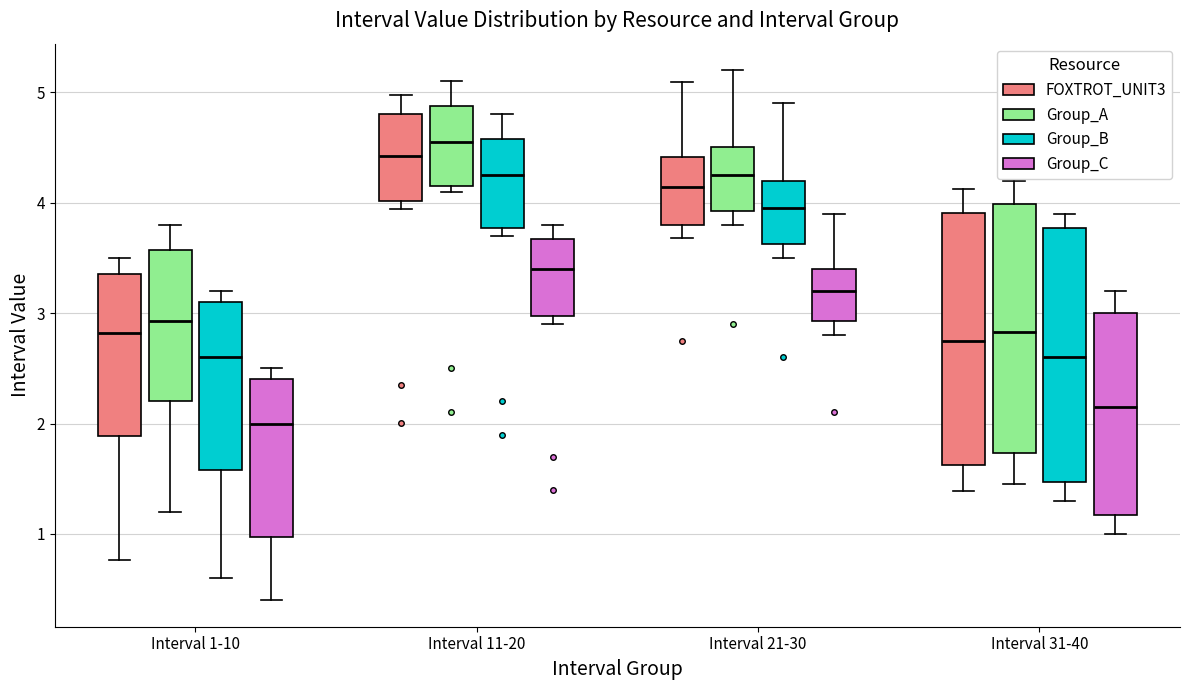

Reading left to right, transcribe this box plot: for each box, give where its median line is, the range the box spans, and where its two whiskers end, as read against the y-axis. The values are not printed on the chart, so give them approximately, as read against the axis.

Interval 1-10 (FOXTROT_UNIT3): median 2.8, box 1.9 to 3.4, whiskers 0.8 to 3.5
Interval 1-10 (Group_A): median 2.9, box 2.2 to 3.6, whiskers 1.2 to 3.8
Interval 1-10 (Group_B): median 2.6, box 1.6 to 3.1, whiskers 0.6 to 3.2
Interval 1-10 (Group_C): median 2.0, box 1.0 to 2.4, whiskers 0.4 to 2.5
Interval 11-20 (FOXTROT_UNIT3): median 4.4, box 4.0 to 4.8, whiskers 3.9 to 5.0
Interval 11-20 (Group_A): median 4.6, box 4.2 to 4.9, whiskers 4.1 to 5.1
Interval 11-20 (Group_B): median 4.3, box 3.8 to 4.6, whiskers 3.7 to 4.8
Interval 11-20 (Group_C): median 3.4, box 3.0 to 3.7, whiskers 2.9 to 3.8
Interval 21-30 (FOXTROT_UNIT3): median 4.1, box 3.8 to 4.4, whiskers 3.7 to 5.1
Interval 21-30 (Group_A): median 4.3, box 3.9 to 4.5, whiskers 3.8 to 5.2
Interval 21-30 (Group_B): median 4.0, box 3.6 to 4.2, whiskers 3.5 to 4.9
Interval 21-30 (Group_C): median 3.2, box 2.9 to 3.4, whiskers 2.8 to 3.9
Interval 31-40 (FOXTROT_UNIT3): median 2.7, box 1.6 to 3.9, whiskers 1.4 to 4.1
Interval 31-40 (Group_A): median 2.8, box 1.7 to 4.0, whiskers 1.5 to 4.2
Interval 31-40 (Group_B): median 2.6, box 1.5 to 3.8, whiskers 1.3 to 3.9
Interval 31-40 (Group_C): median 2.2, box 1.2 to 3.0, whiskers 1.0 to 3.2